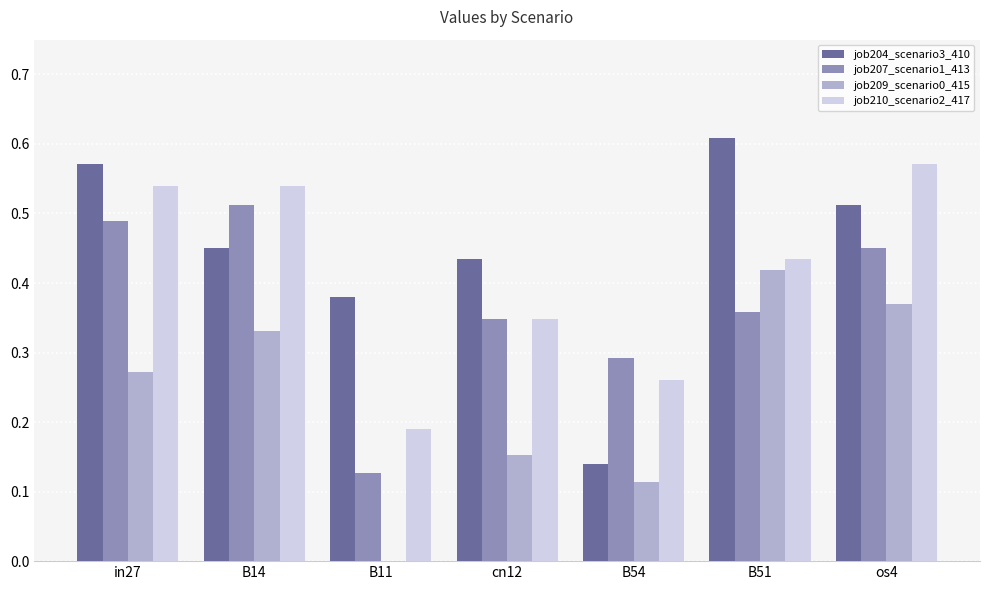

What is the sum of the job204_scenario3_410 values at B11 and B51?

1.0